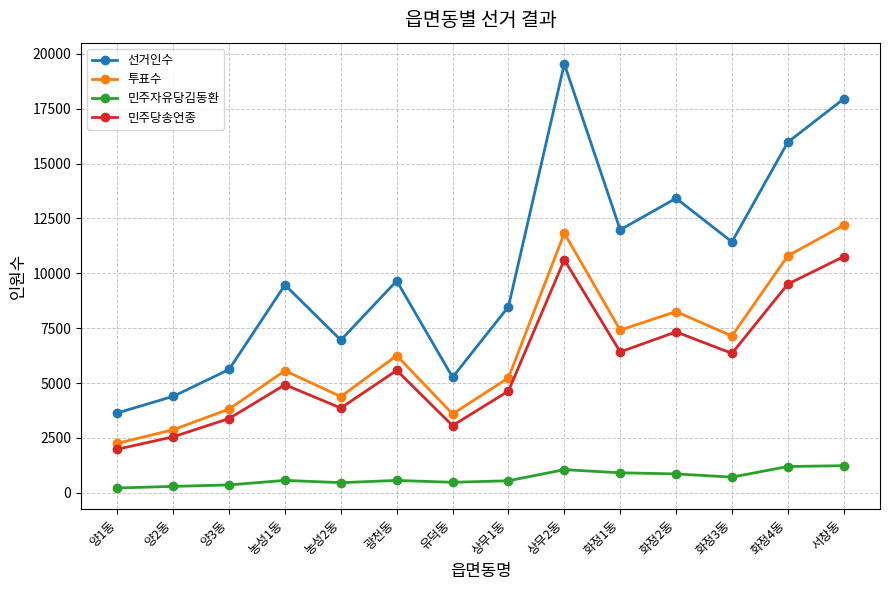

Rank the series at 양3동 from lowest to highest value.

민주자유당김동환, 민주당송언종, 투표수, 선거인수